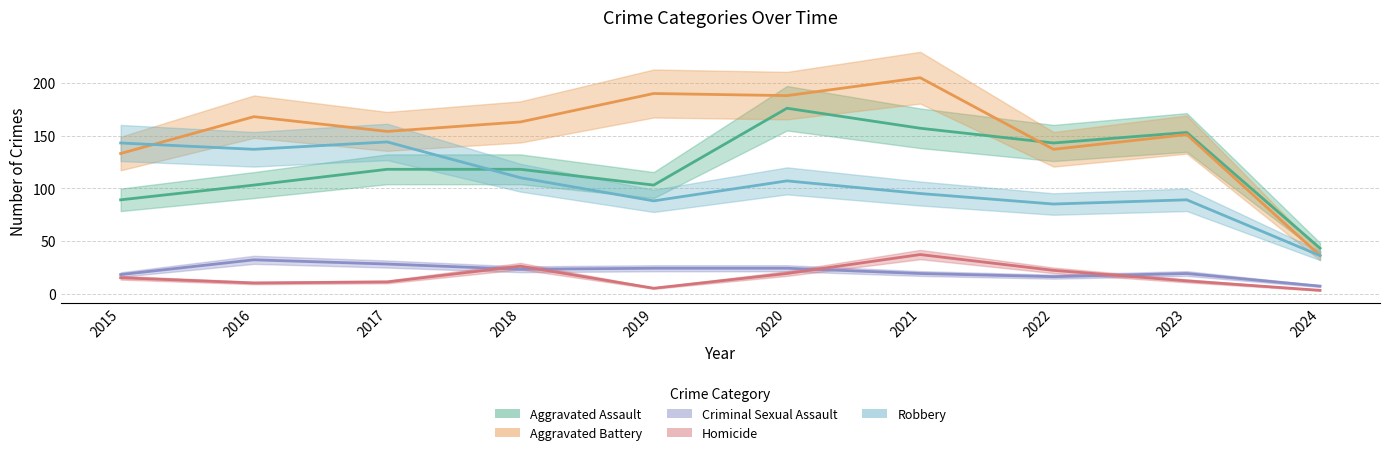

What are all the series names shown in the legend?

Aggravated Assault, Aggravated Battery, Criminal Sexual Assault, Homicide, Robbery